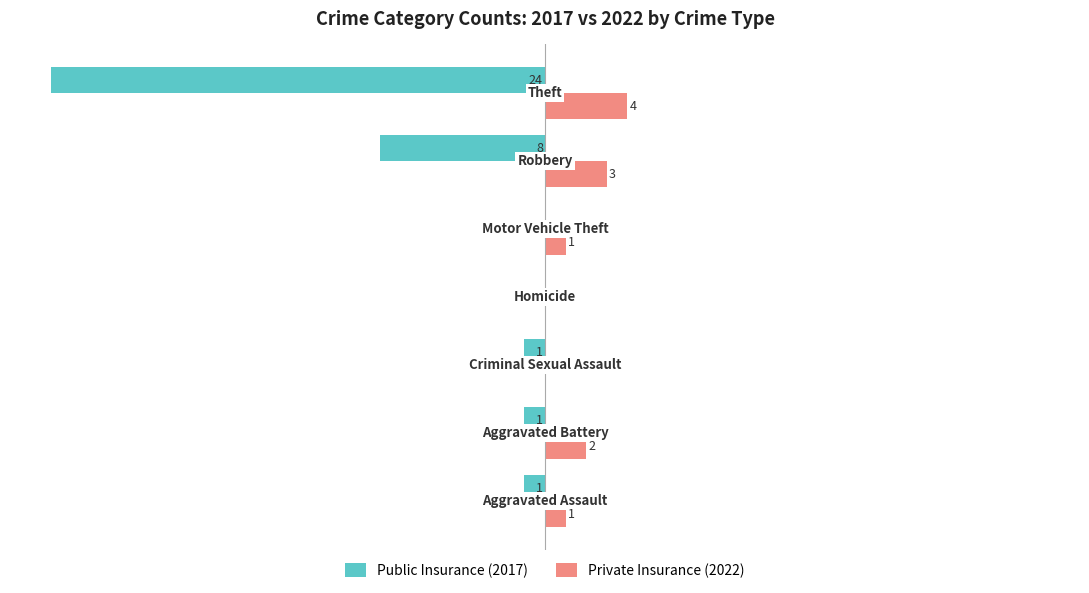

What are all the series names shown in the legend?

Public Insurance (2017), Private Insurance (2022)